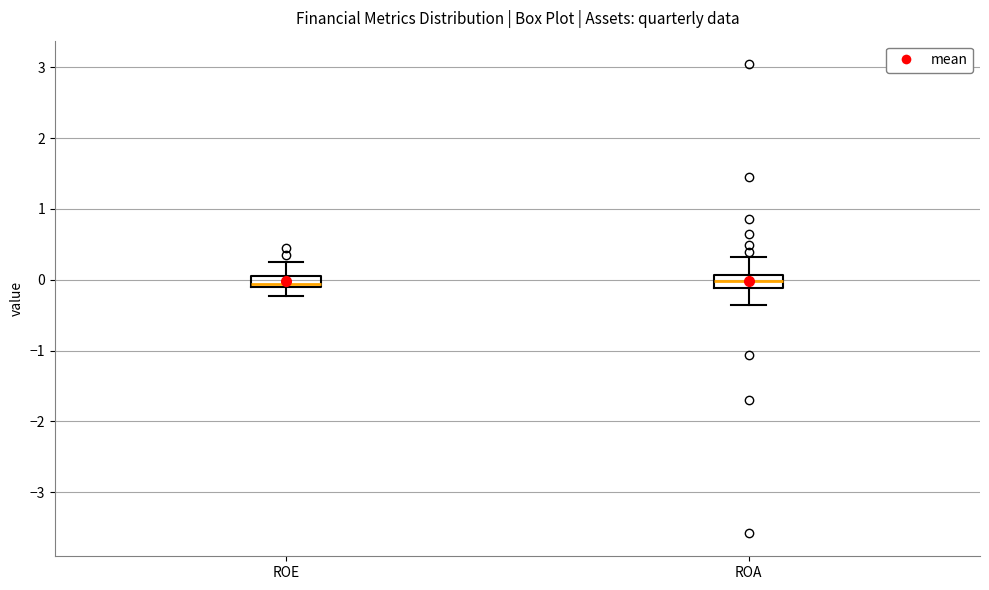

Where does the lower whisker of the box for ROE end on the y-axis? The values are not printed on the chart, so give them approximately, as read against the axis.

-0.2